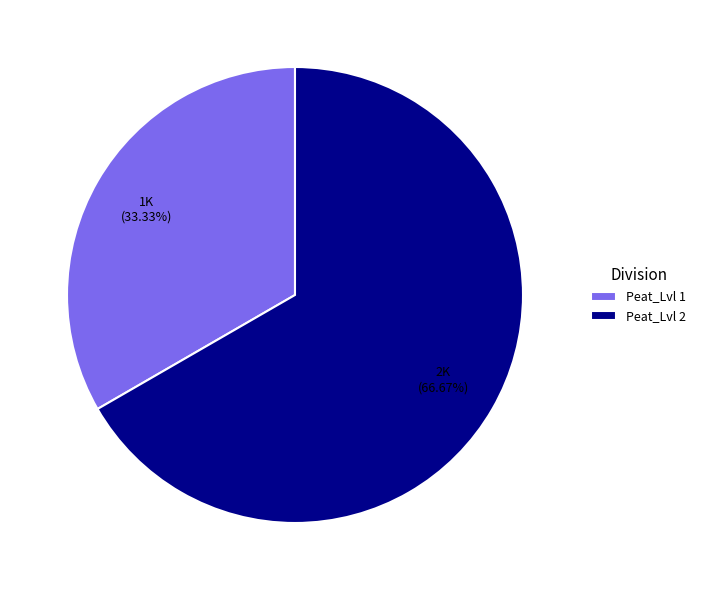

What is the smallest slice in the pie chart?

Peat_Lvl 1